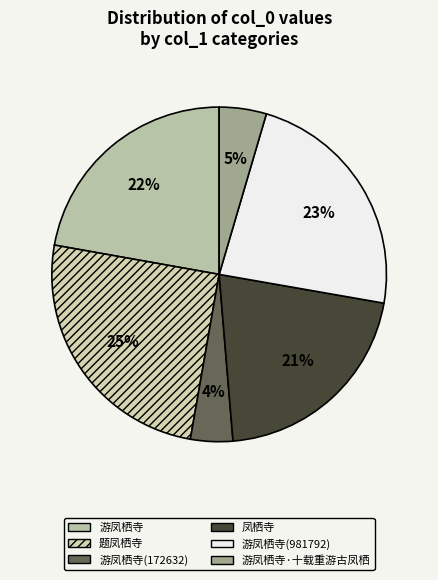

To the nearest percent, what is the difference between the largest and smallest slice percentages?

21%